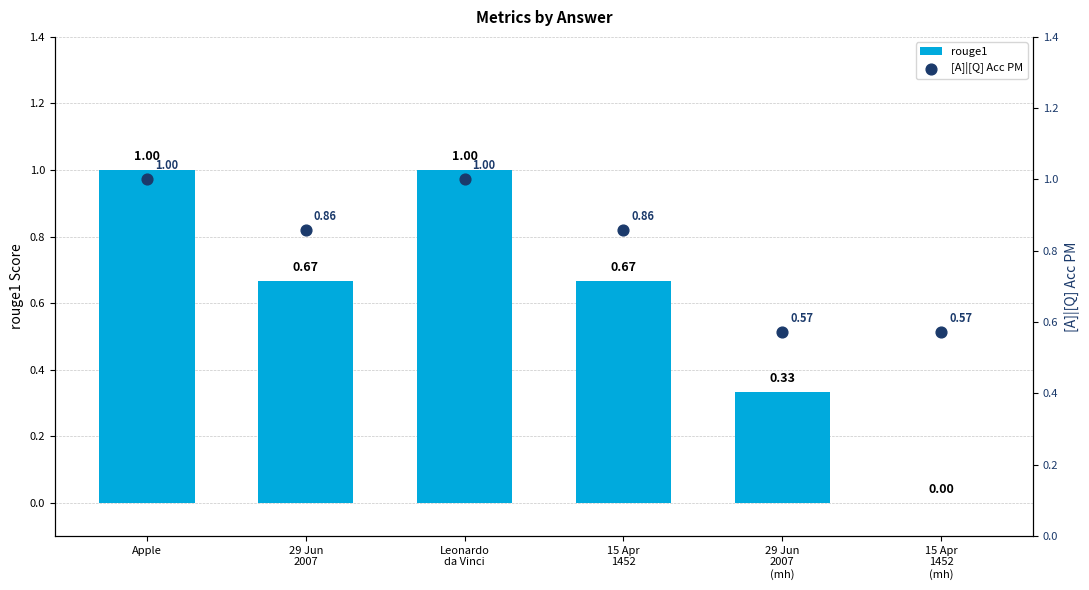

Which series has the largest Y range (max minus min)?

rouge1